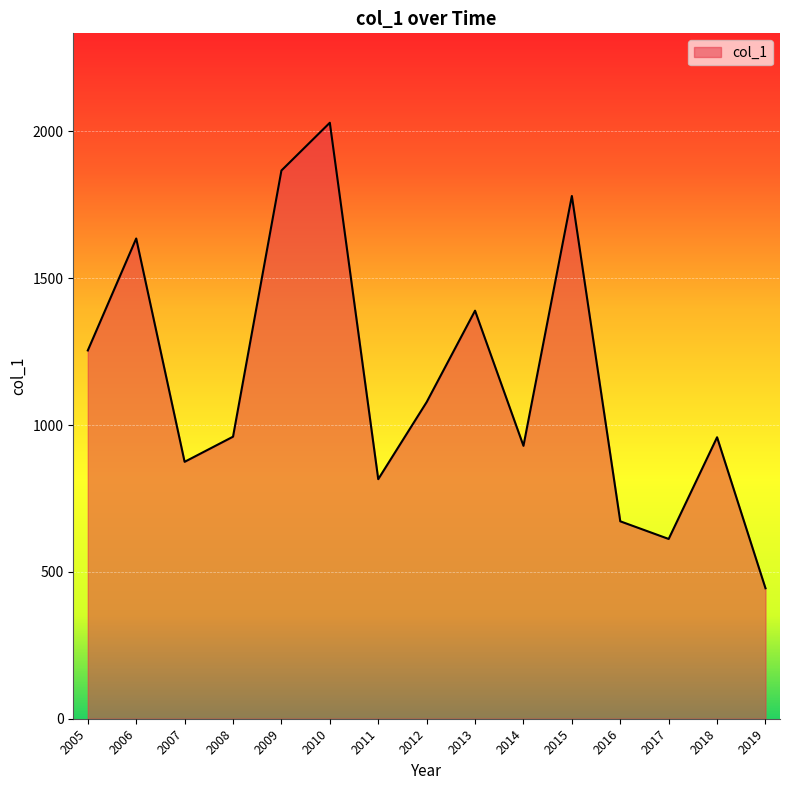

Which has a higher value, 2016 or 2009?

2009